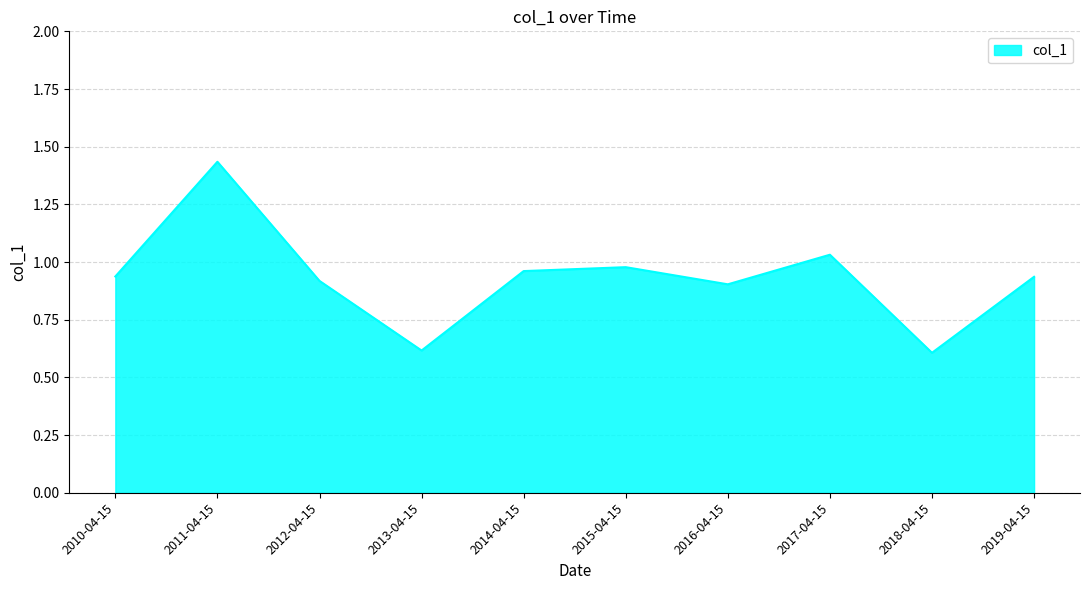

At which category does the chart reach its peak across all series?

2011-04-15